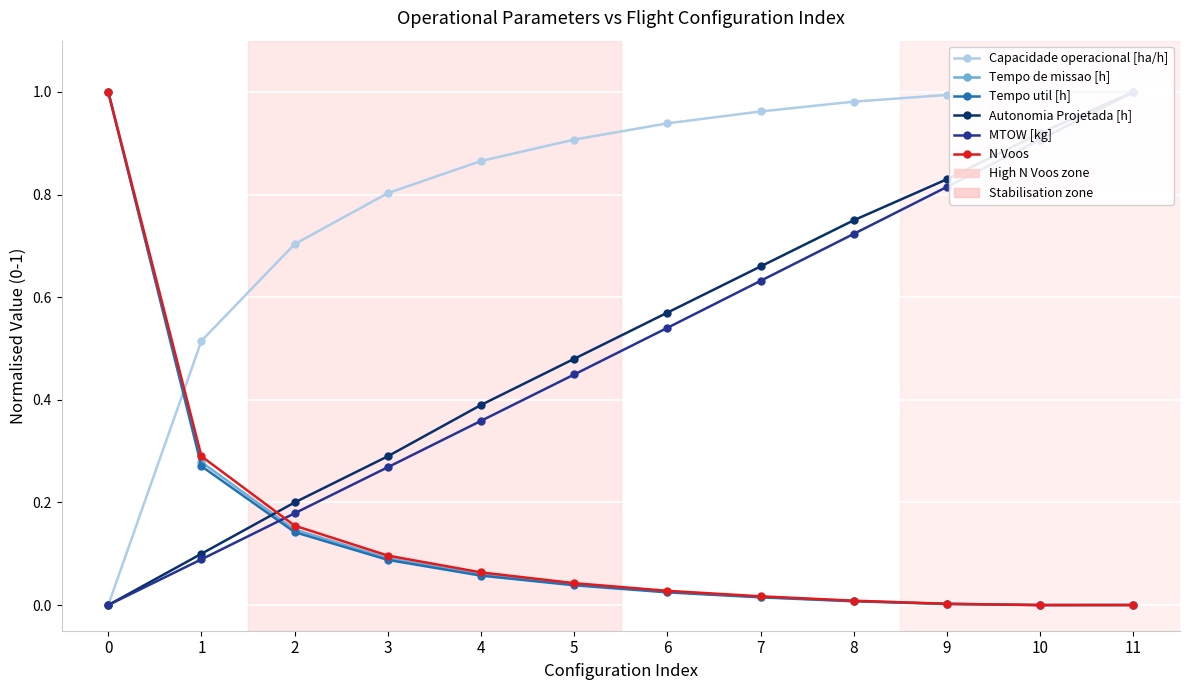

True or false: Tempo de missao [h] has more than 1 interior local peaks.

False